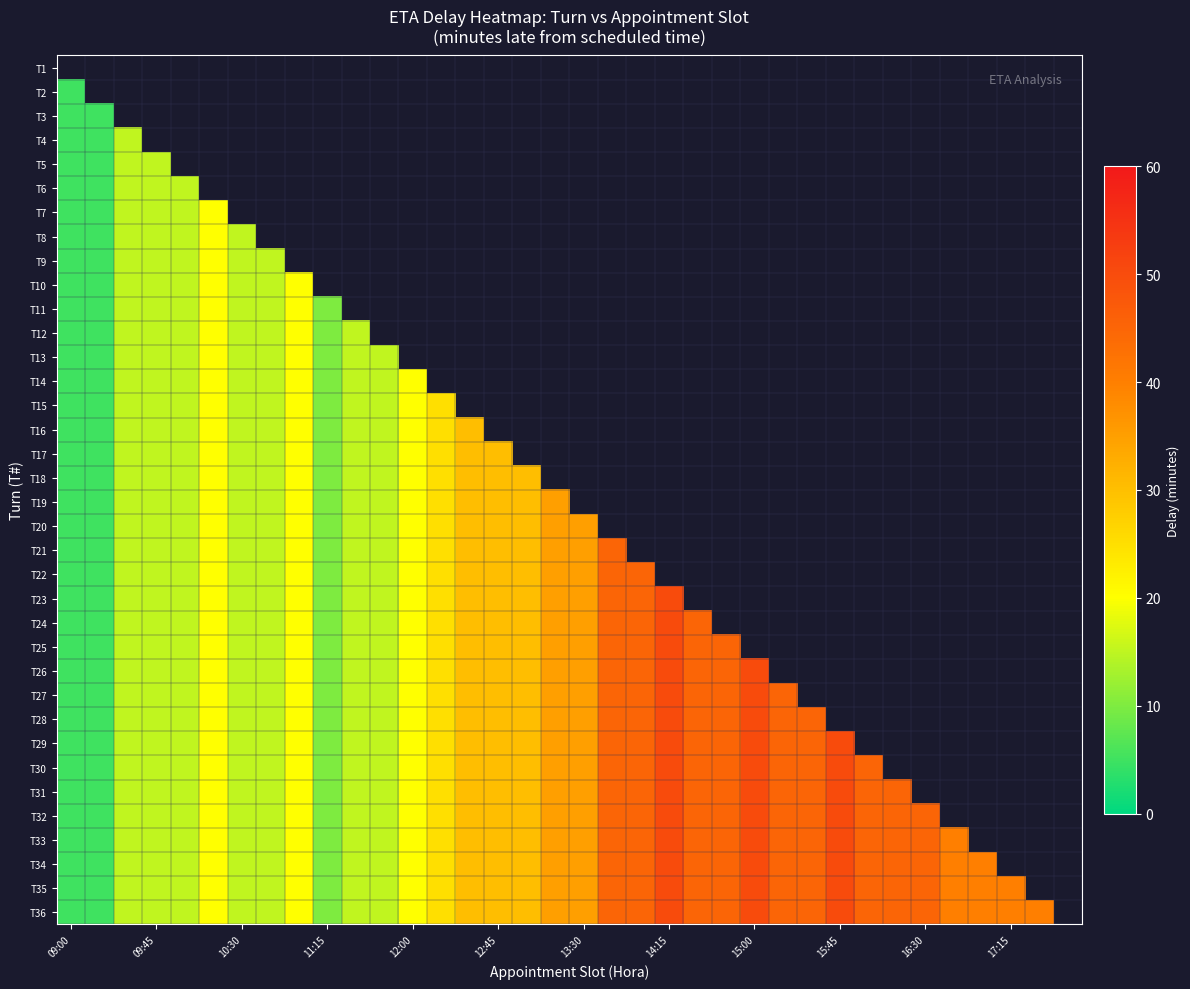

How many data points in T22 are less than 35?

17